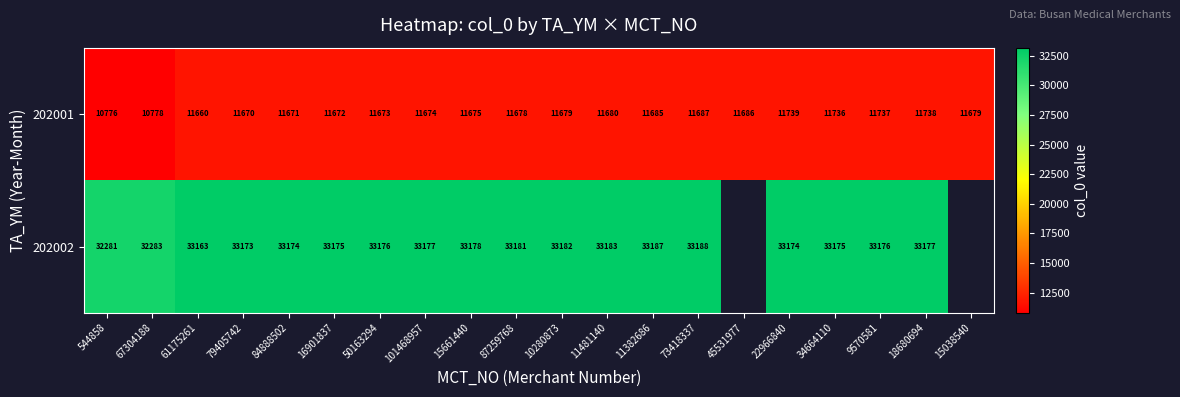

At which category does the chart reach its peak across all series?

73418337